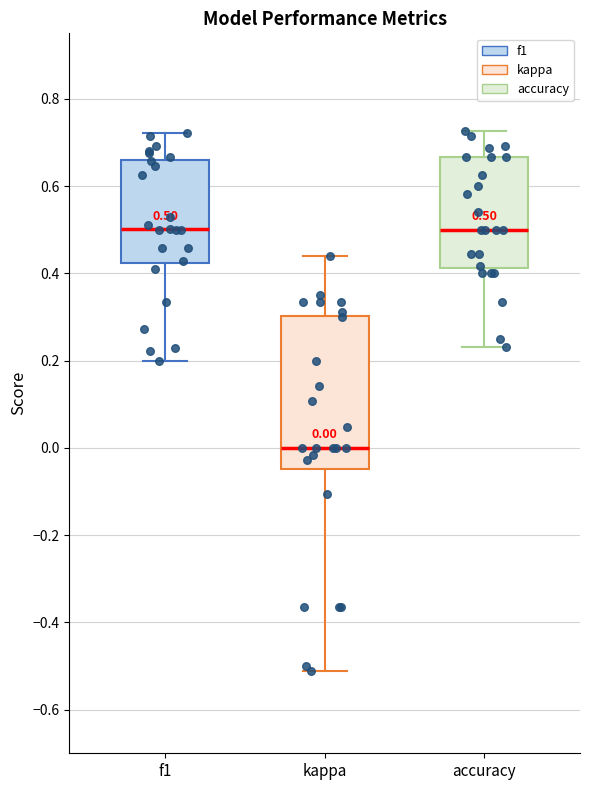

Which box's median line is the lowest?

kappa